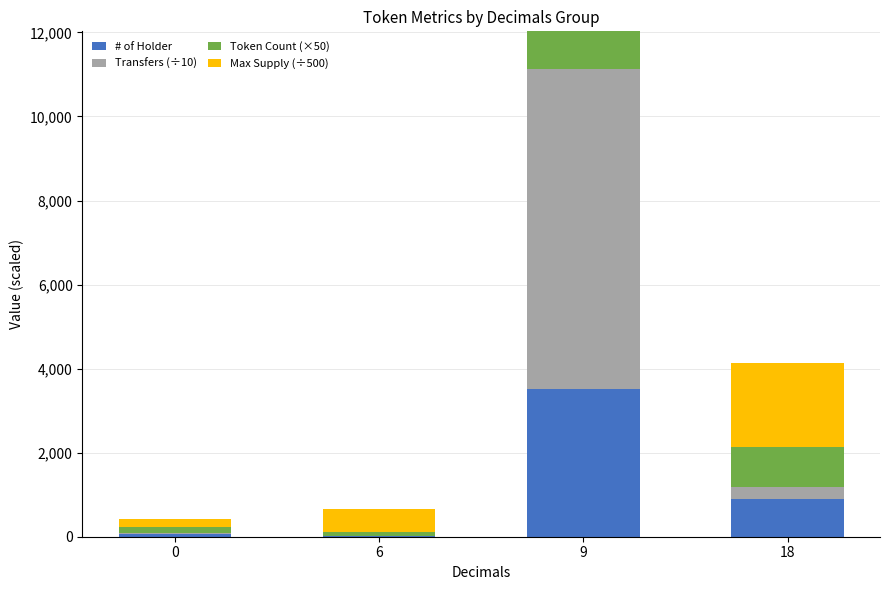

The # of Holder series shows 65 at 0. True or false?

True